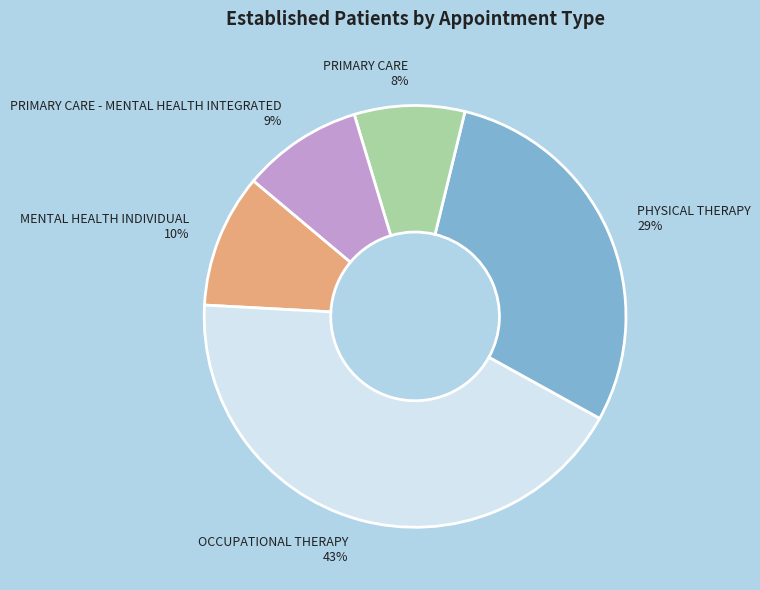

What is the largest slice in the pie chart?

OCCUPATIONAL THERAPY